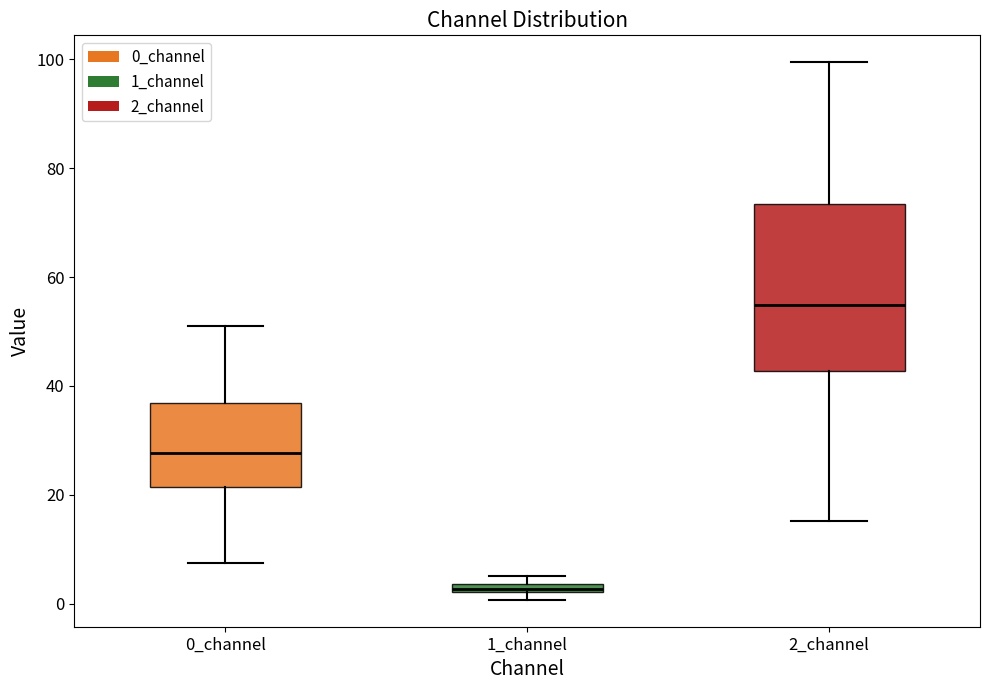

Which box is the tallest, from its lower edge to its upper edge?

2_channel